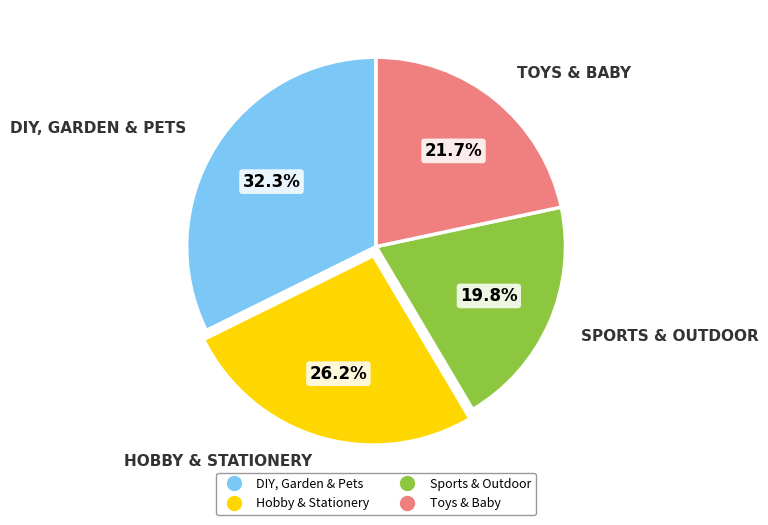

Rank the categories by value from highest to lowest.

DIY, Garden & Pets, Hobby & Stationery, Toys & Baby, Sports & Outdoor